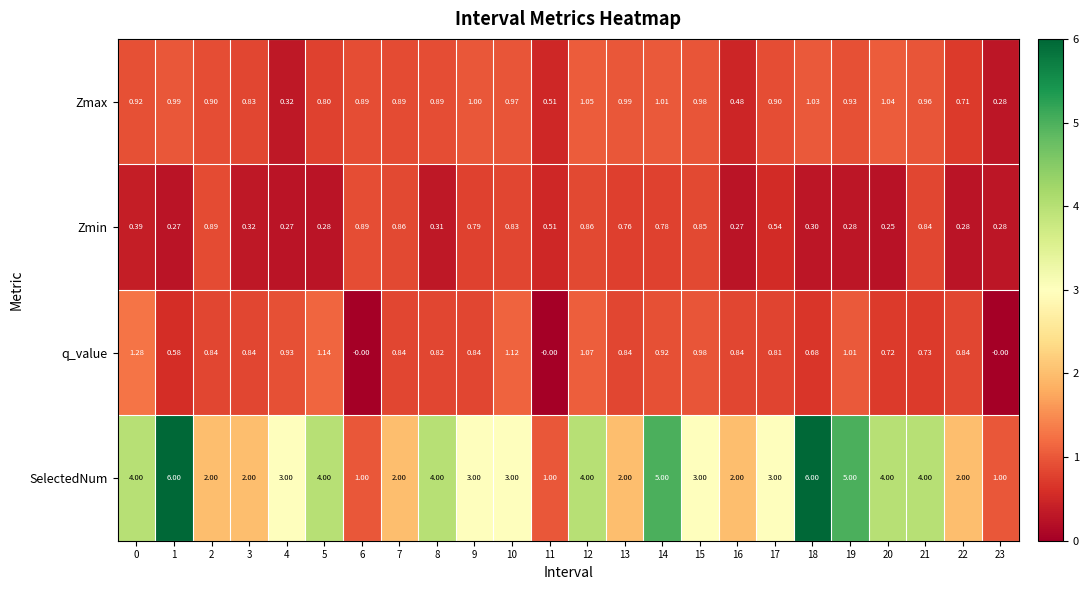

Which series has the largest total across all categories?

SelectedNum